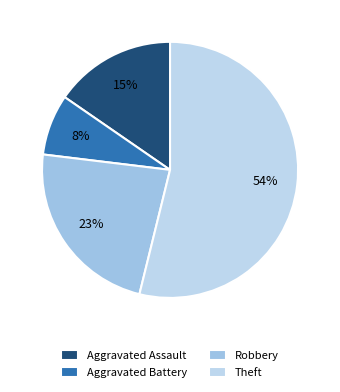

Does any single category account for the majority?

Yes